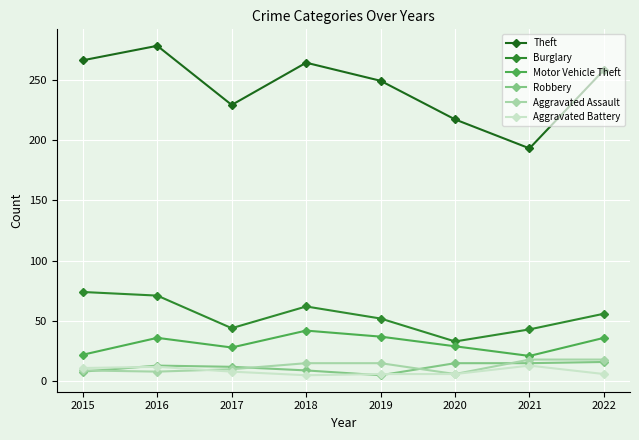

Which series has the widest spread of values?

Theft